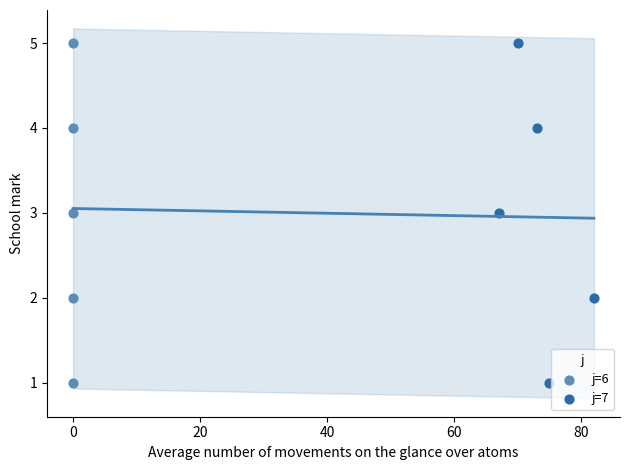

What are all the series names shown in the legend?

j=6, j=7